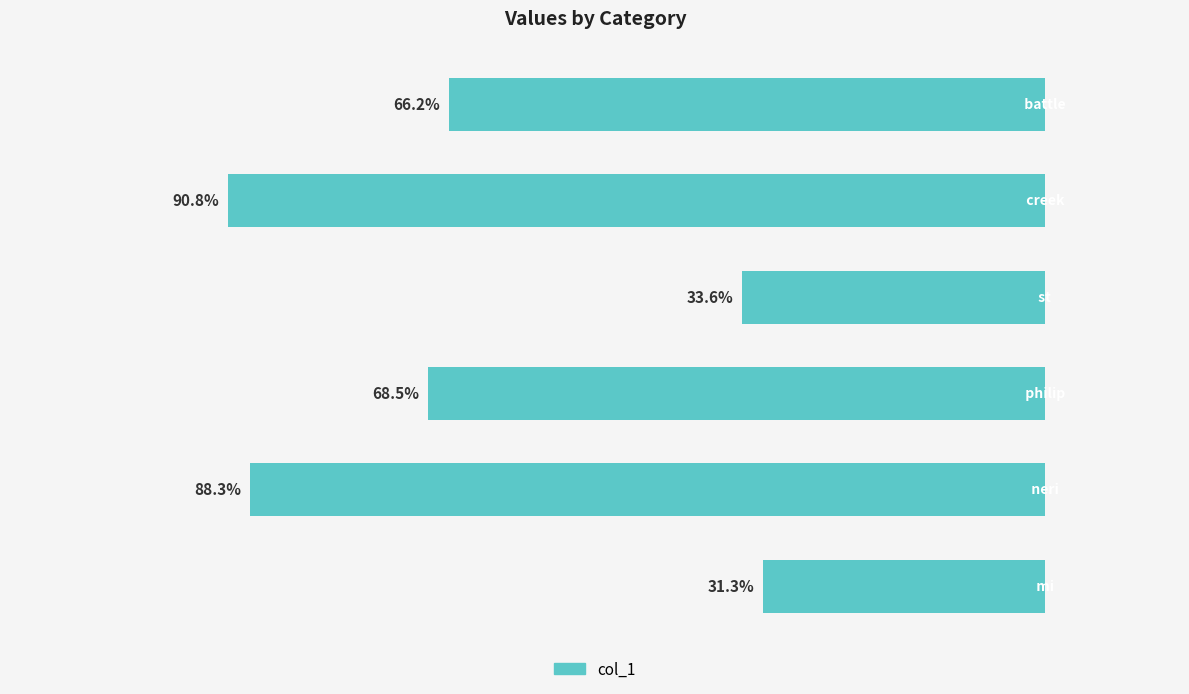

Does the chart contain any negative values?

Yes